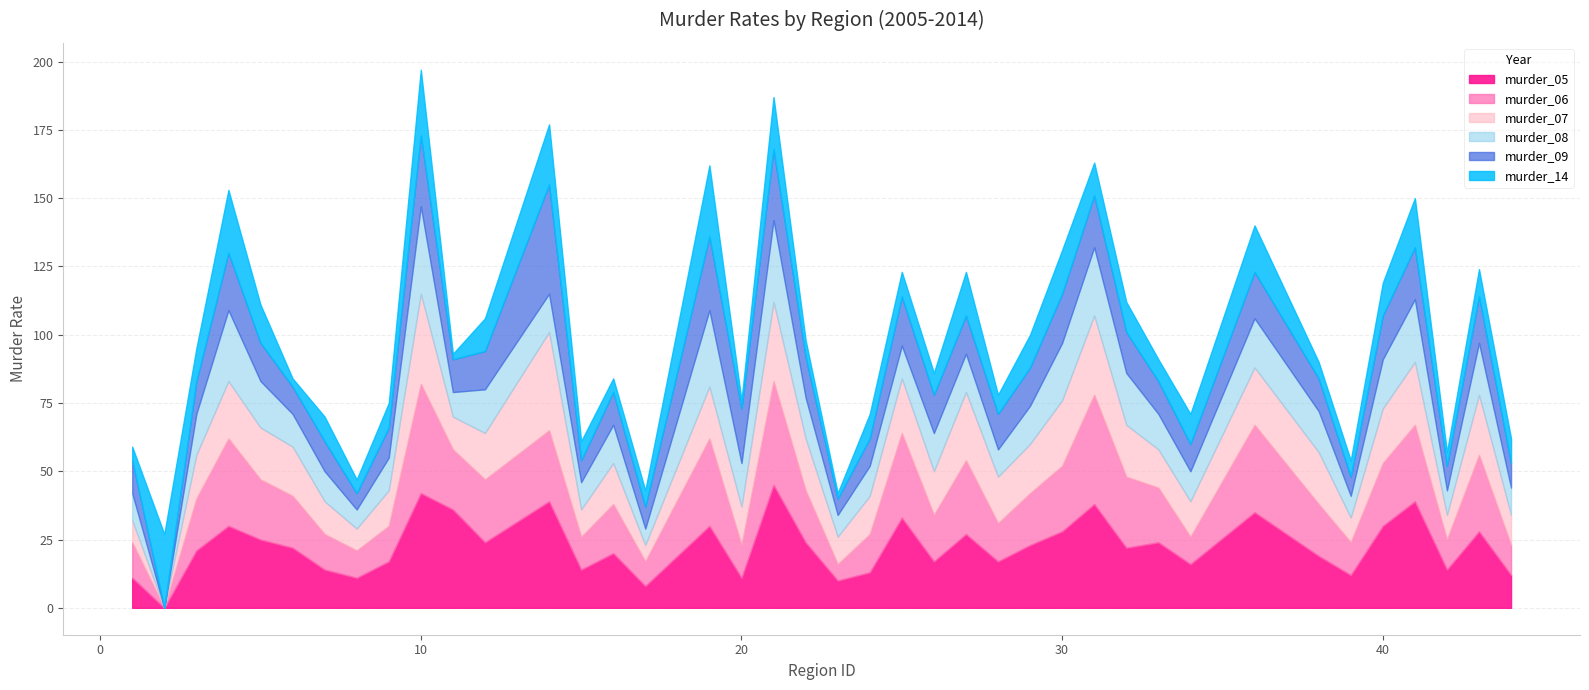

Where is the first local maximum for murder_06?

4